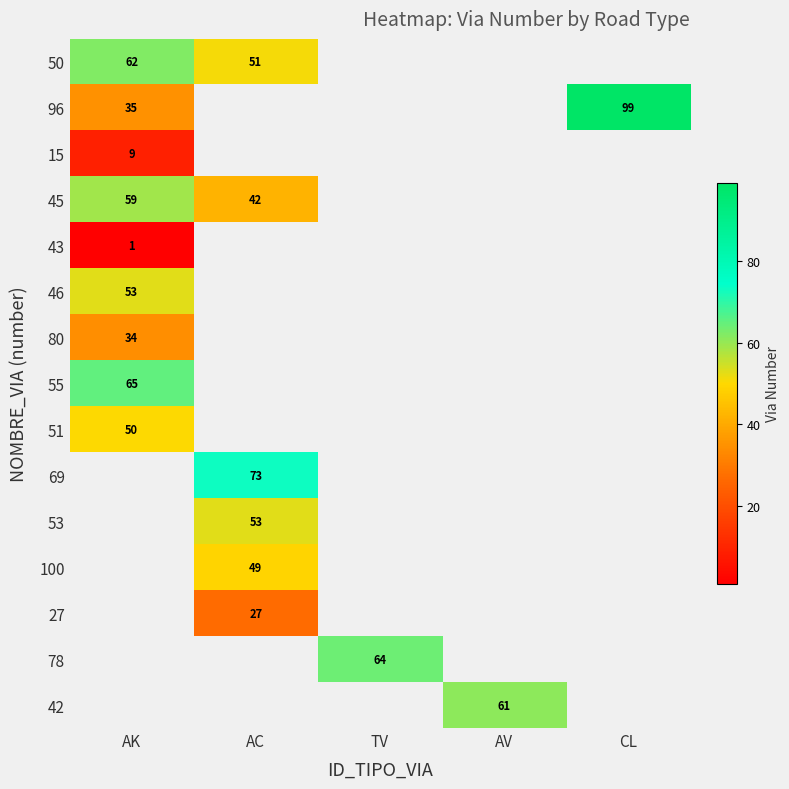

The 80 series shows 11 at AK. True or false?

False